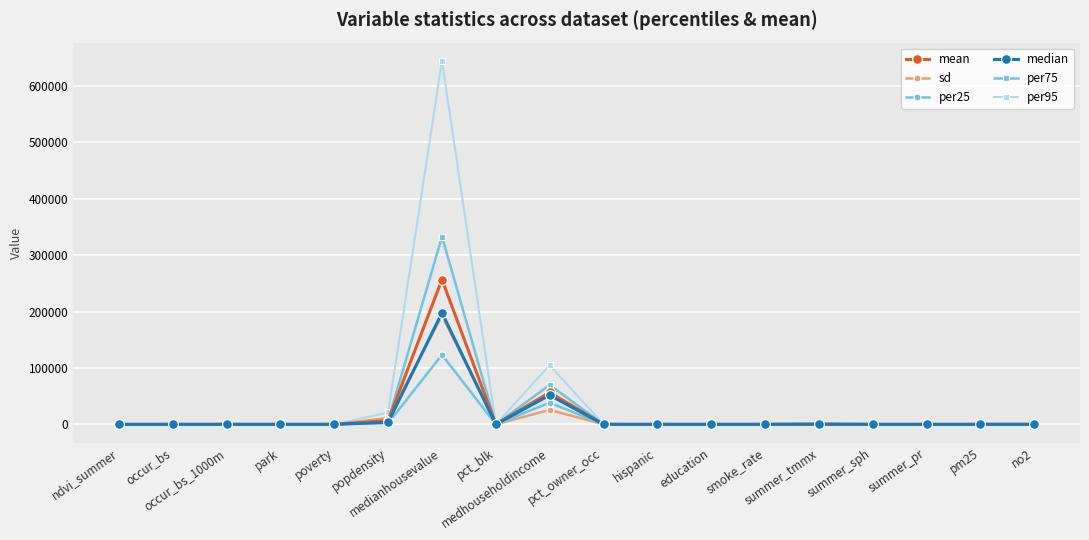

True or false: sd has more than 1 interior local peaks.

True